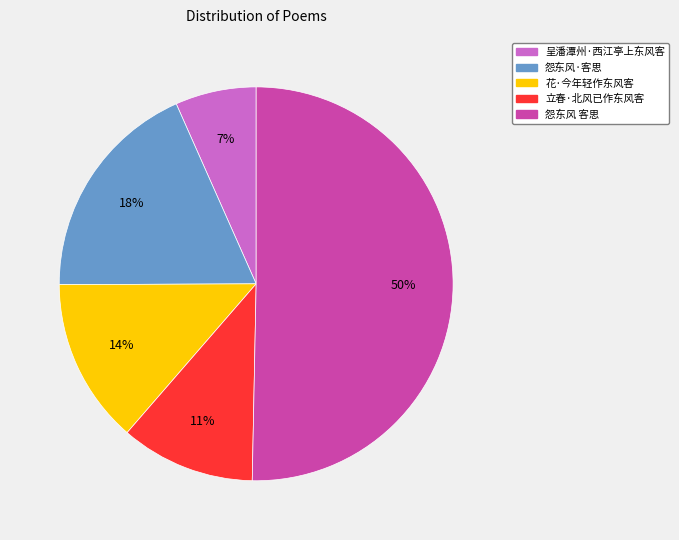

To the nearest percent, what percentage of the pie is 花·今年轻作东风客?

14%